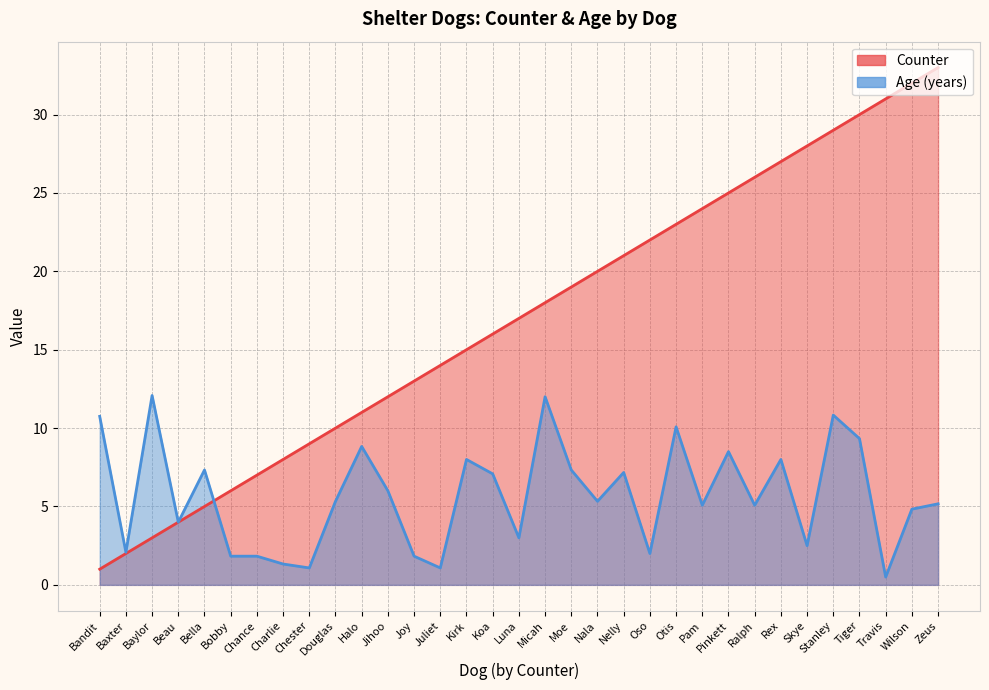

How many intersections are there between Age (years) and Counter?

1